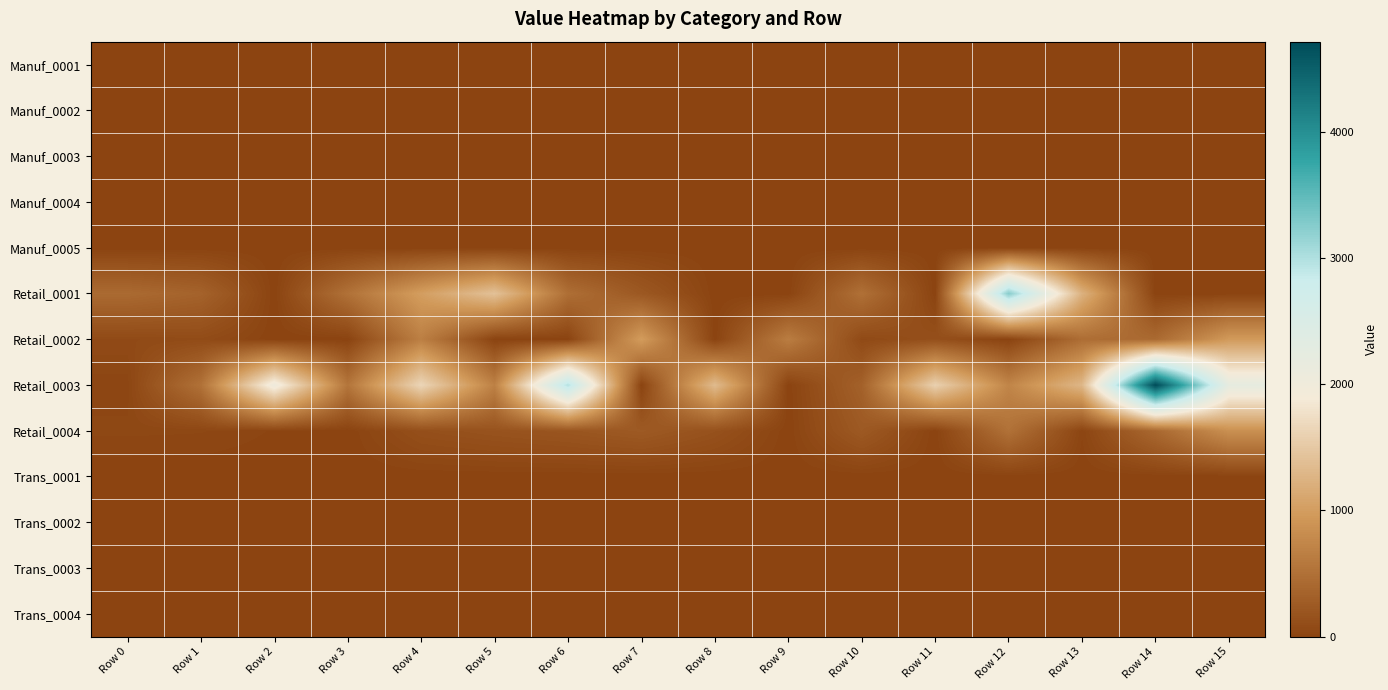

What is the difference between the highest and lowest values at Row 12?

3256.0